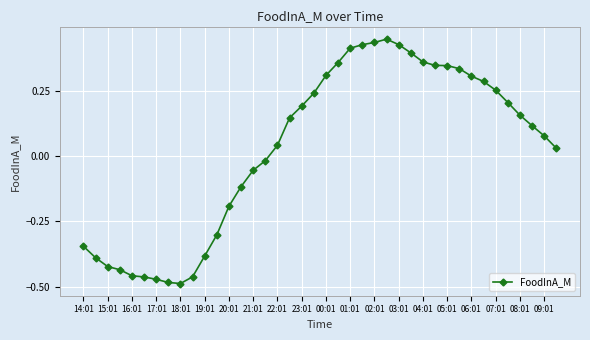

What is the difference between the maximum and second lowest values?

0.9